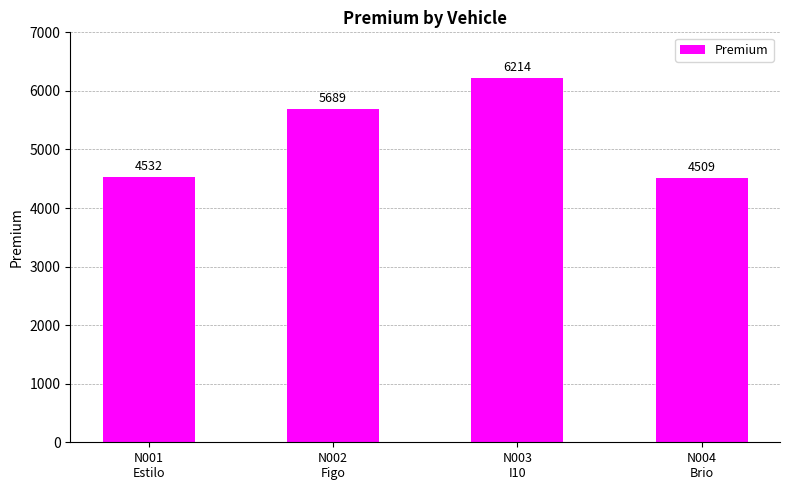

What is the value of the 1st bar from the left?

4532